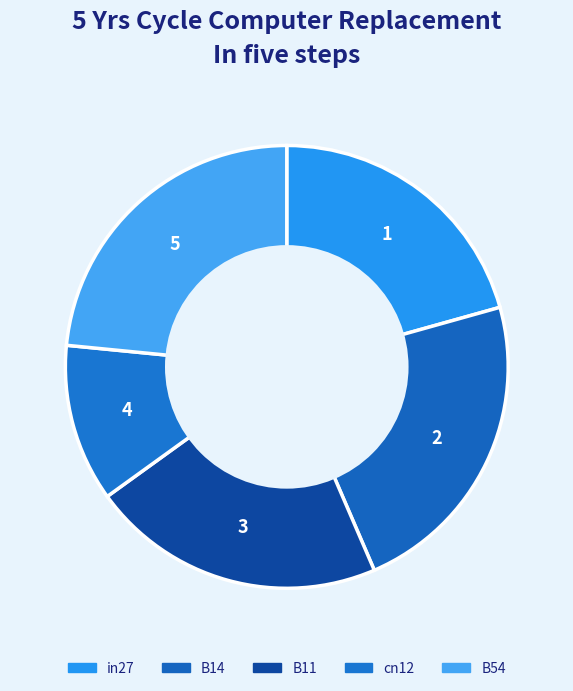

The B14 slice represents 11% of the pie. True or false?

False